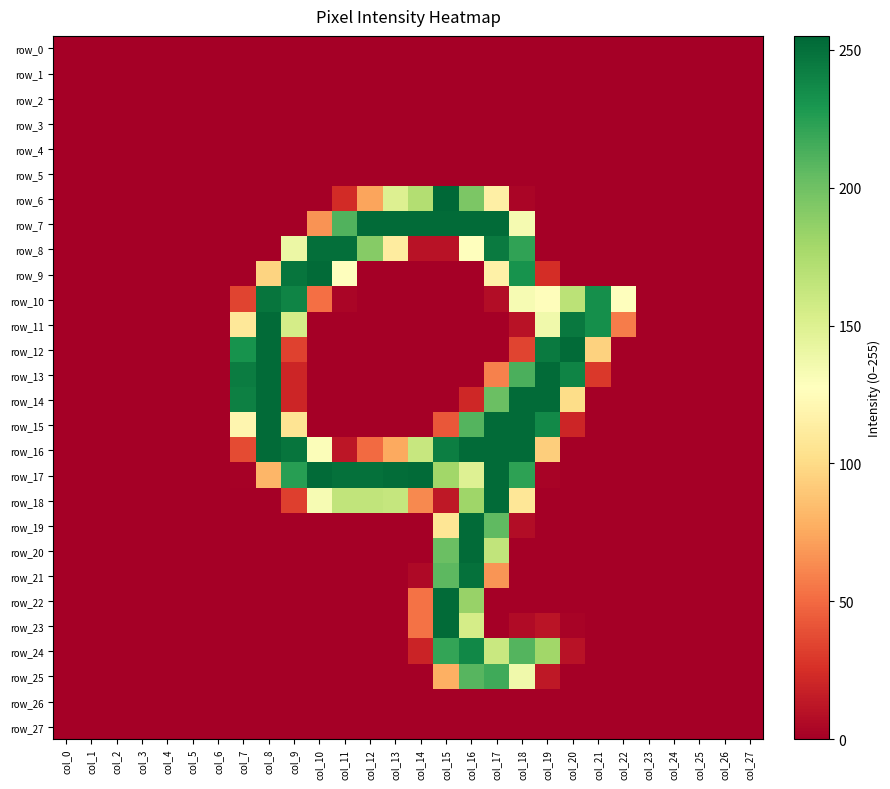

Is the value of row_13 at col_15 greater than the value of row_19 at col_22?

No